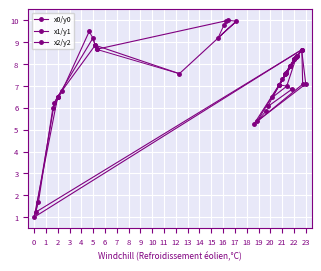

Does the chart display data point markers on the line(s)?

Yes